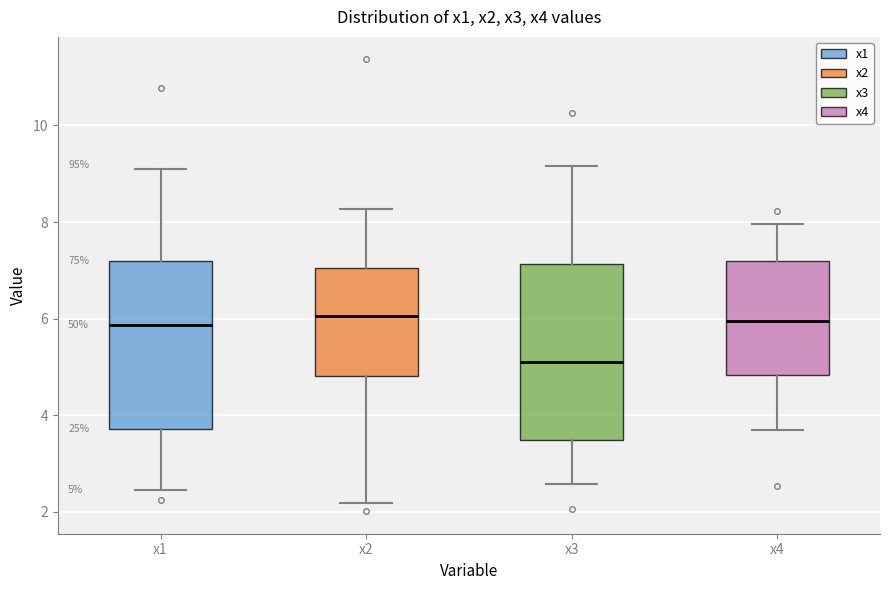

Which box has the lowest median line?

x3